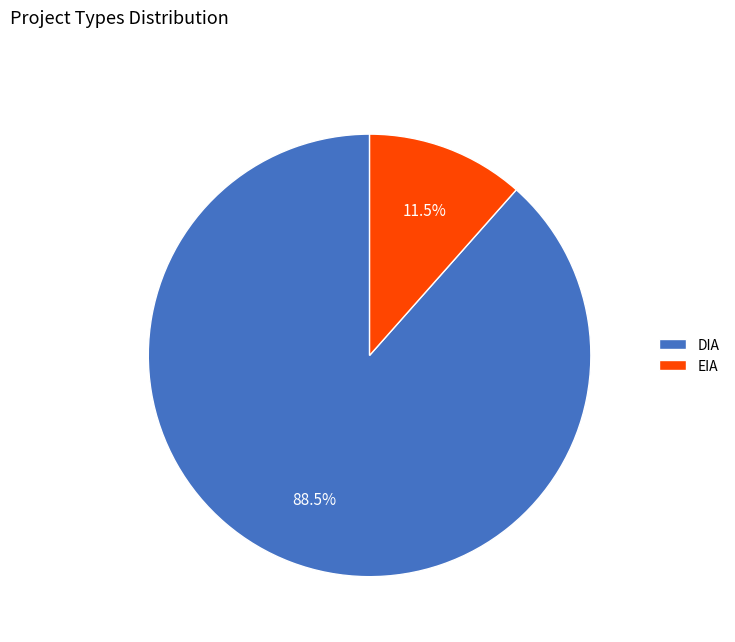

Rank the categories by value from lowest to highest.

EIA, DIA